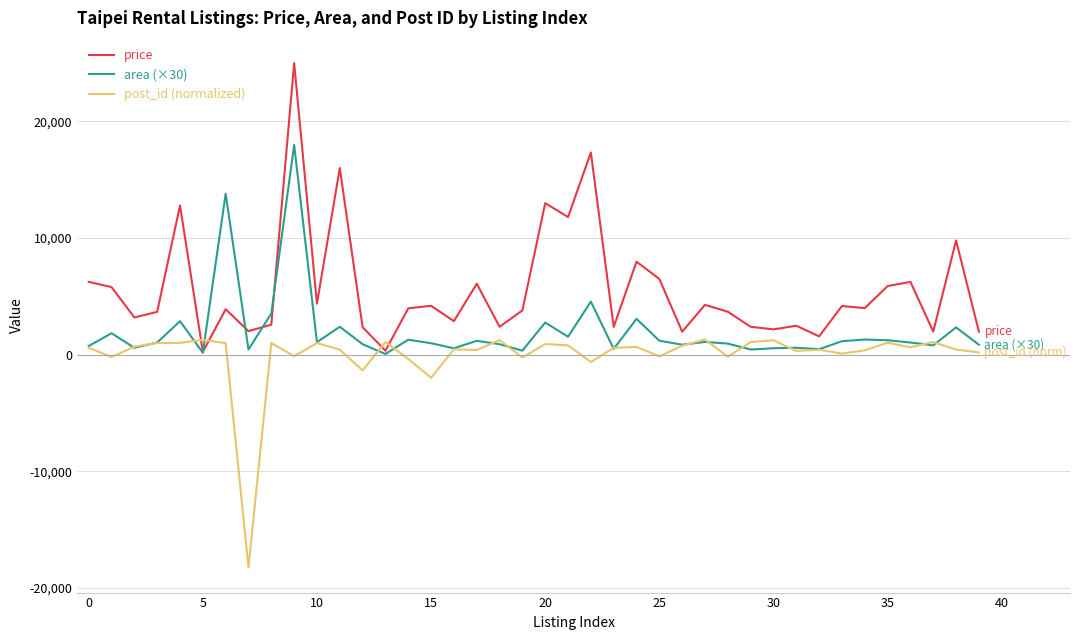

Which series has the largest total across all categories?

price